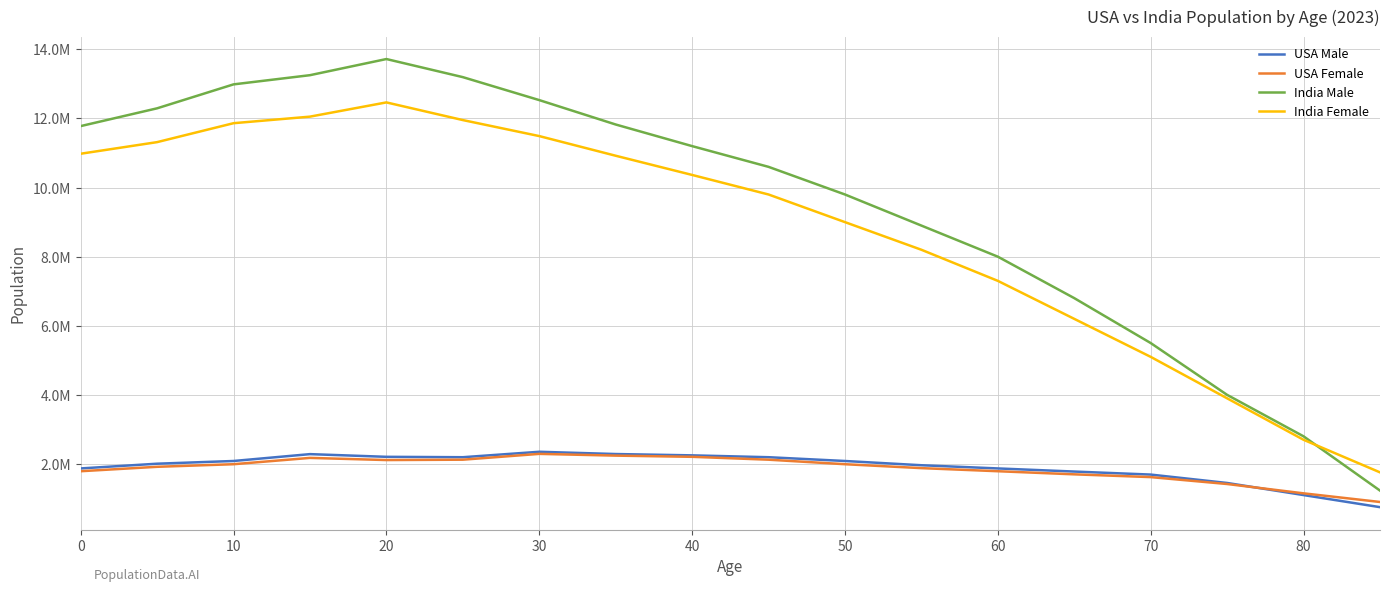

What are all the series names shown in the legend?

USA Male, USA Female, India Male, India Female